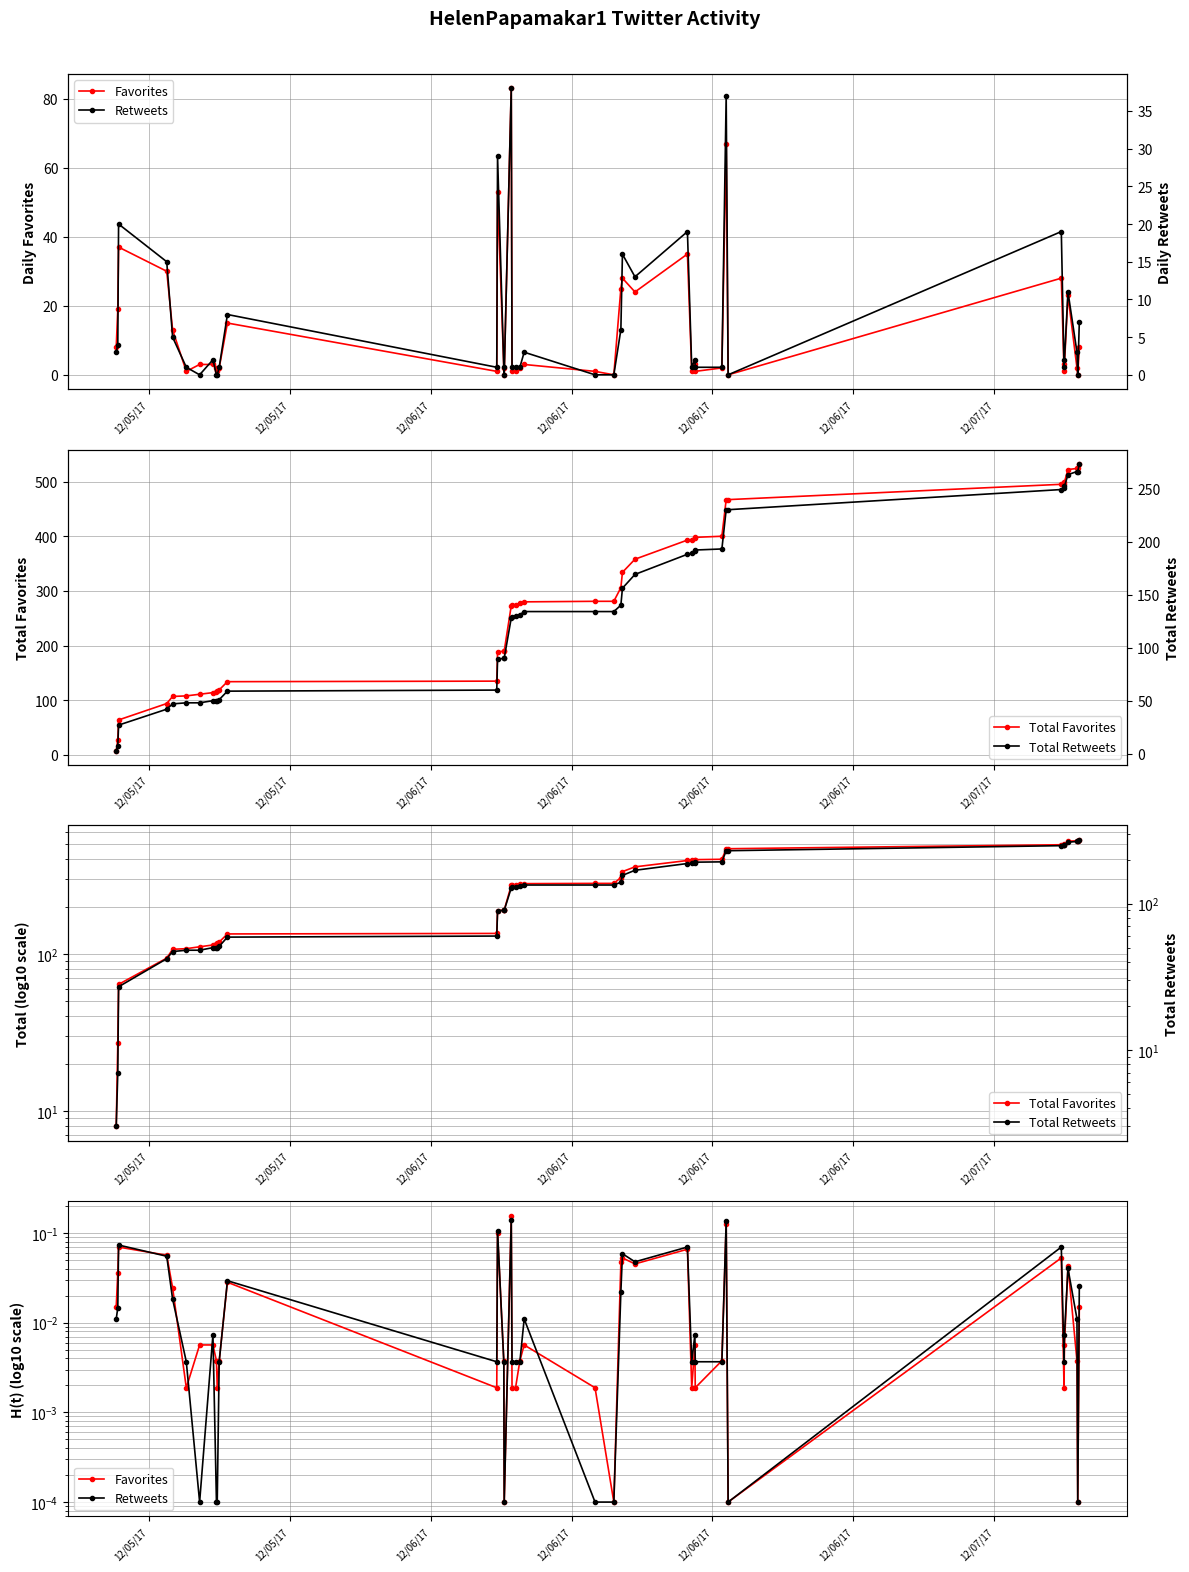

Between which two adjacent categories do Retweets and Favorites first intersect?

12/06/17 and 12/07/17